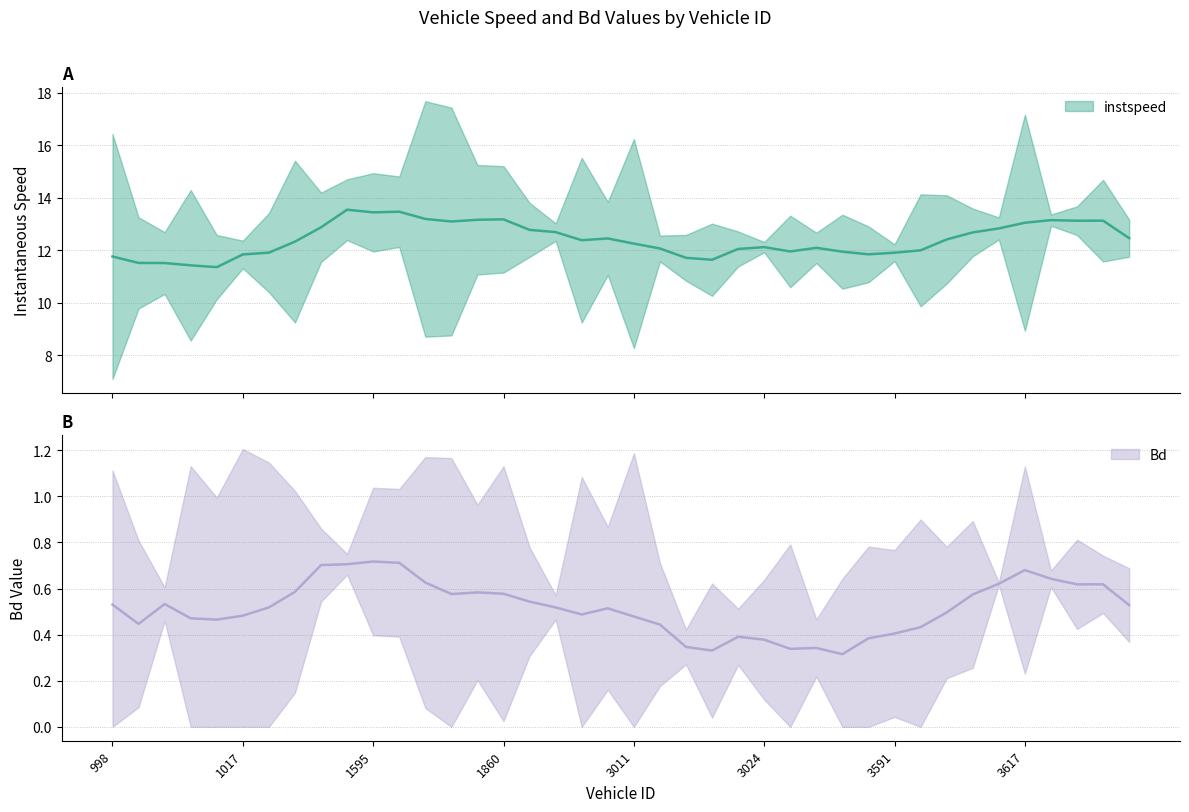

Which label corresponds to the largest value in the chart?

1840